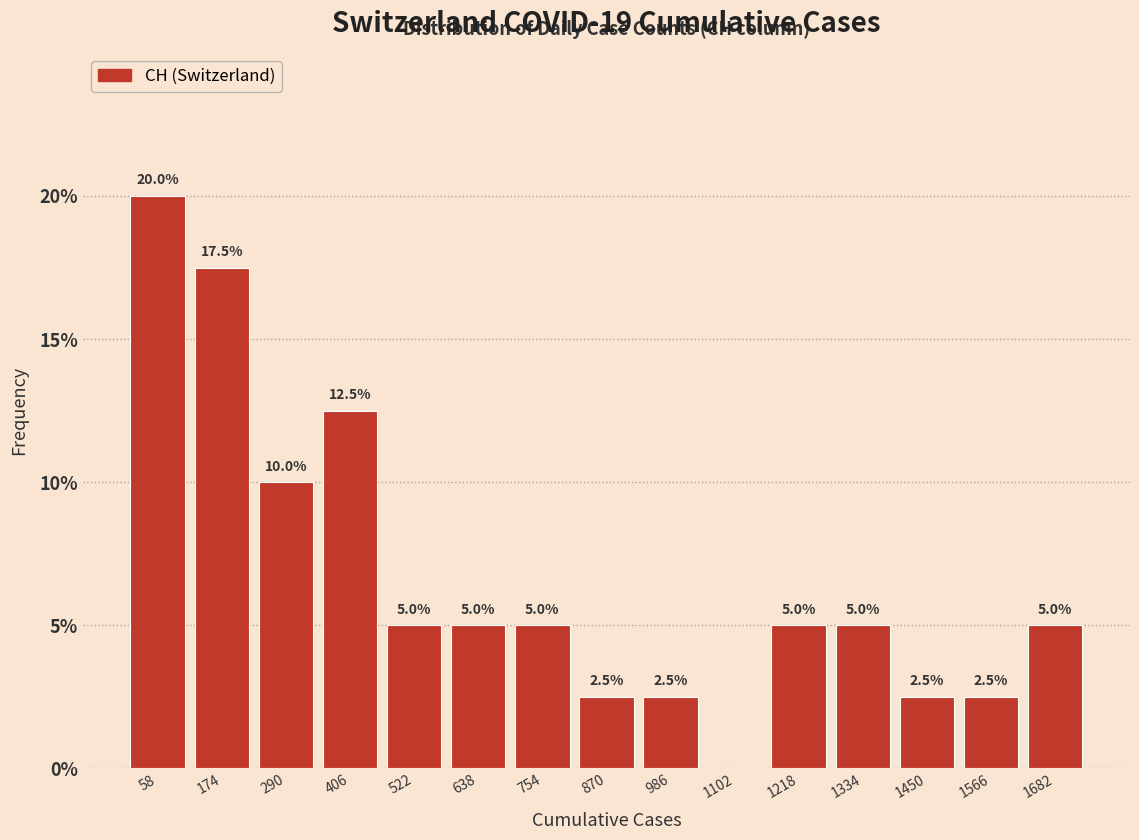

Over which range of the x-axis is the bar tallest?

0 to 120